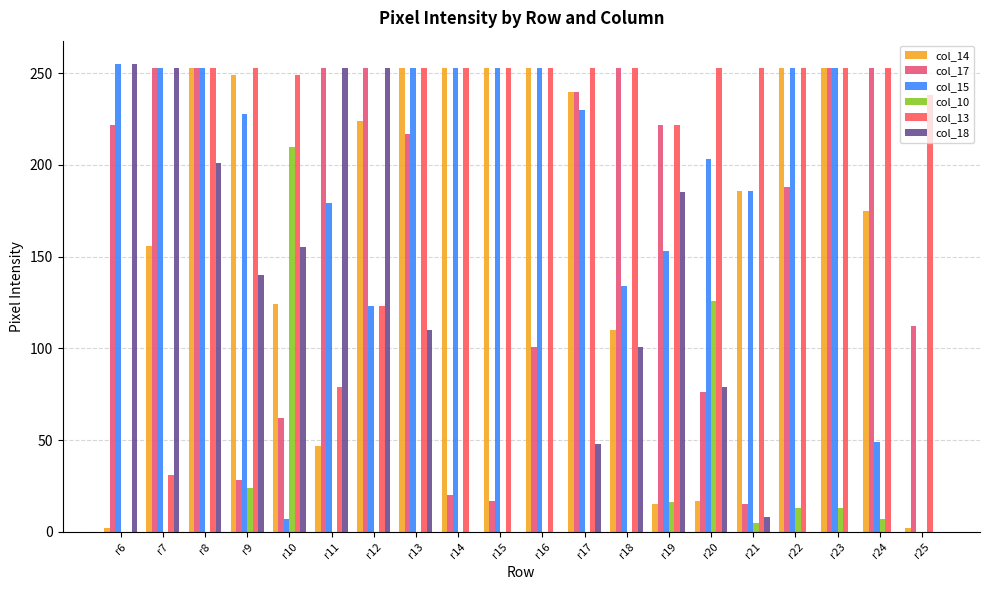

Is the value of col_17 at r20 greater than the value of col_15 at r20?

No